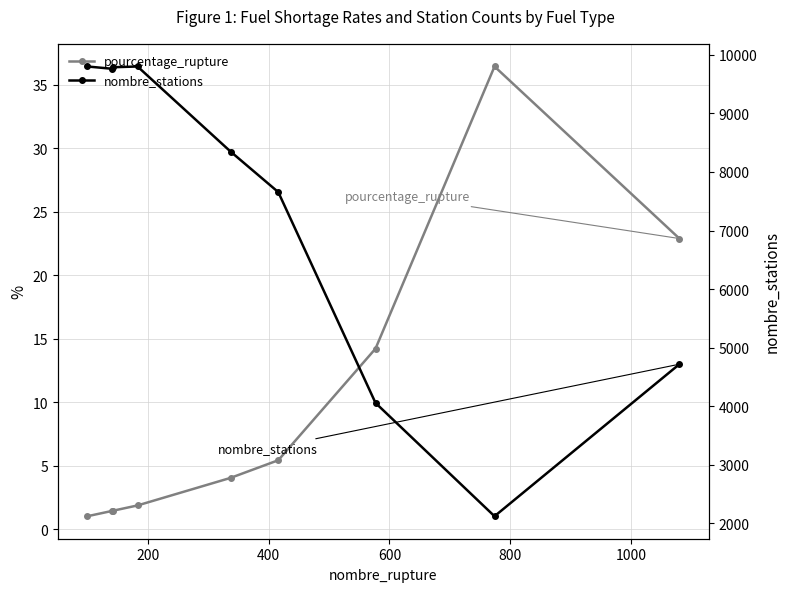

Is the value of pourcentage_rupture at 1000 greater than the value of nombre_stations at 400?

No